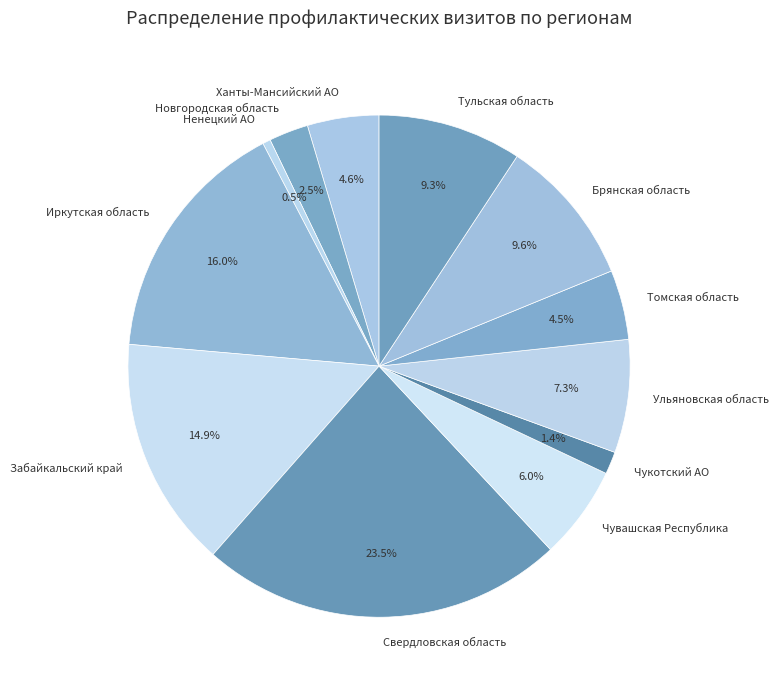

What is the total percentage of Ненецкий АО and Чувашская Республика?

6.5%